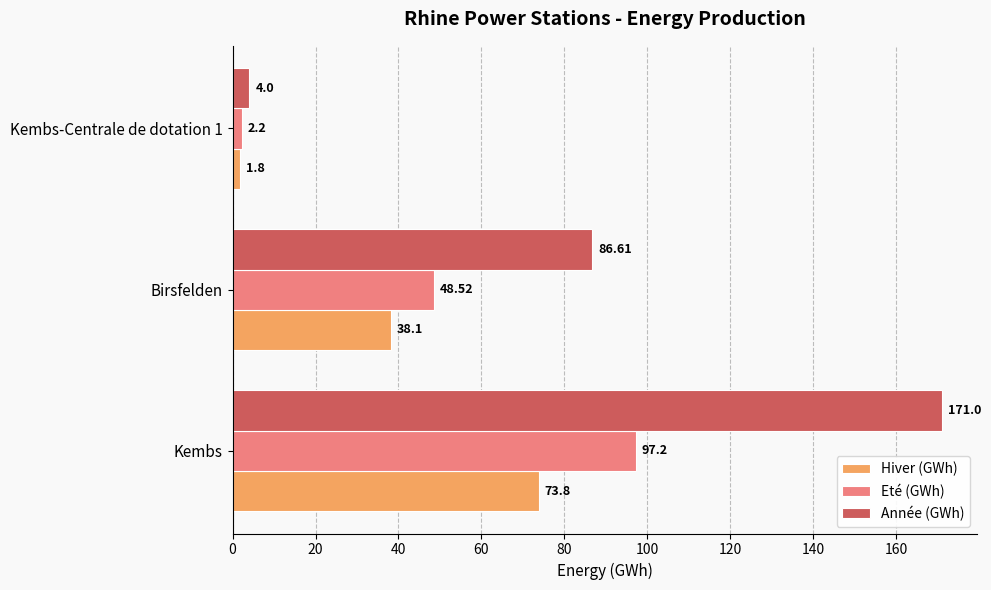

Where is Eté (GWh) nearest to the value 49?

Birsfelden